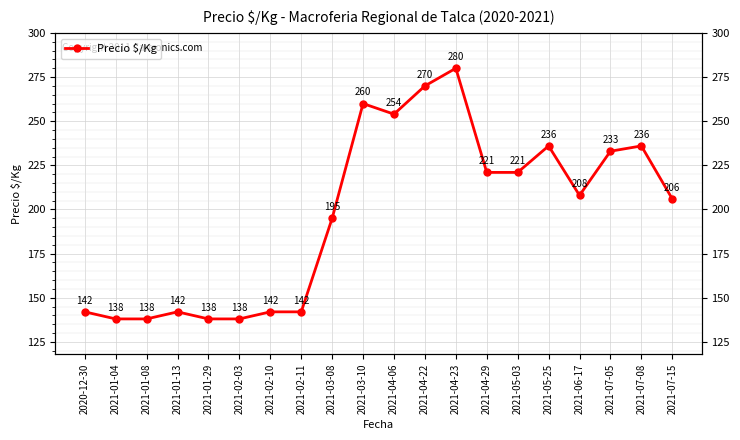

Where is the data nearest to the value 209?

2021-06-17